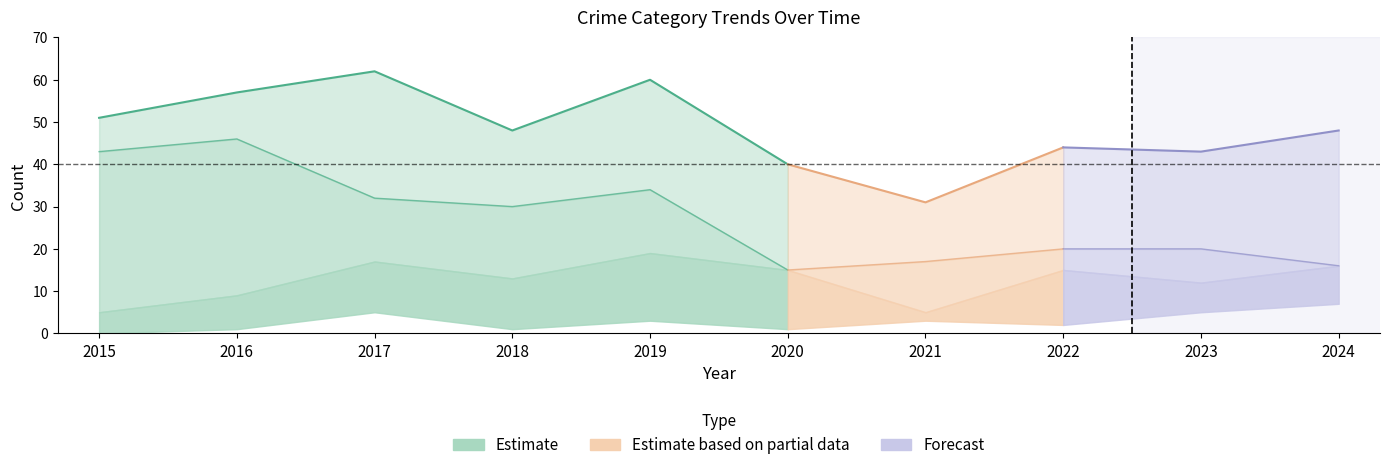

True or false: Aggravated Assault and Theft intersect in this chart.

False